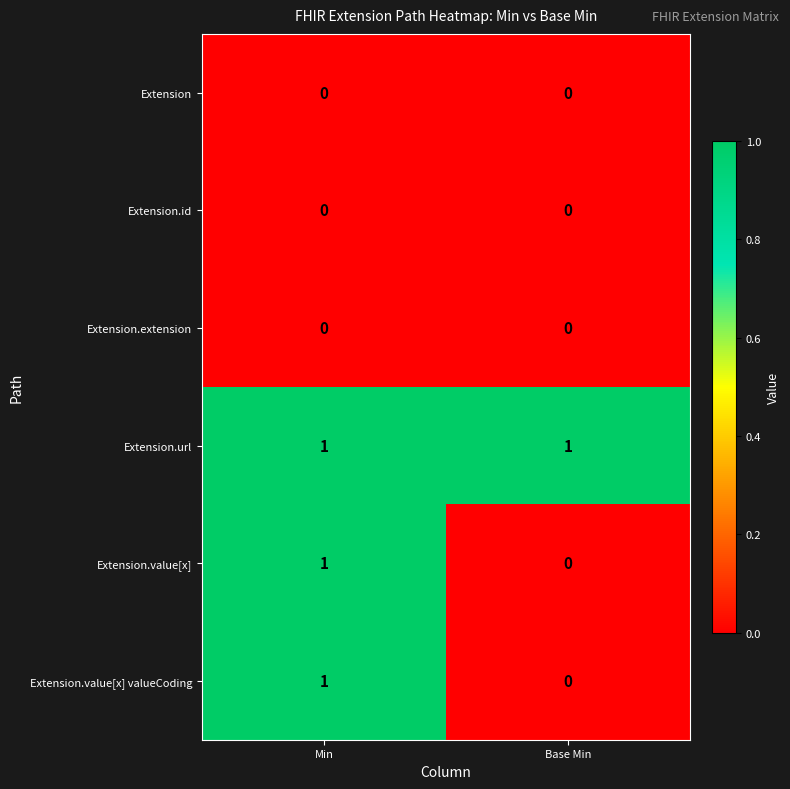

Is it true that Extension.value[x] valueCoding equals 1 at Min?

True